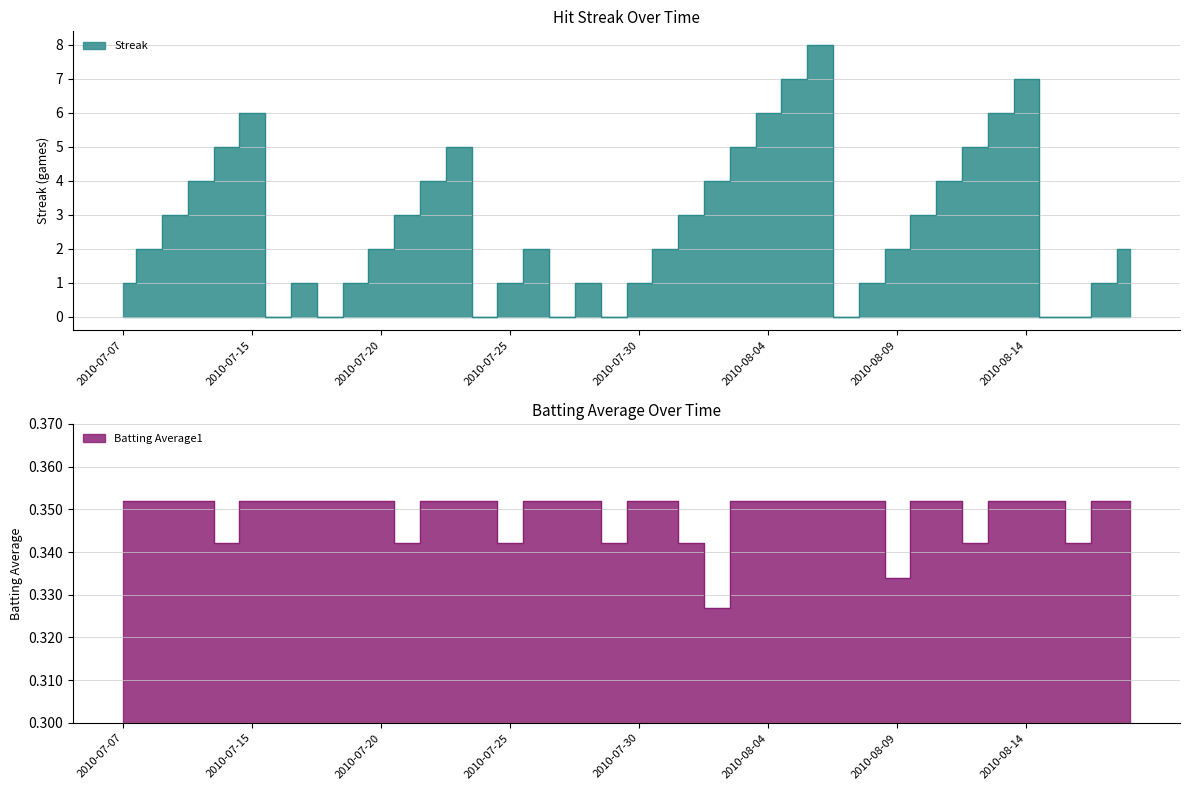

Reading right to left, extract all data points from this chart.

Streak: 2.0	1.0	0.0	0.0	7.0	6.0	5.0	4.0	3.0	2.0	1.0	0.0	8.0	7.0	6.0	5.0	4.0	3.0	2.0	1.0	0.0	1.0	0.0	2.0	1.0	0.0	5.0	4.0	3.0	2.0	1.0	0.0	1.0	0.0	6.0	5.0	4.0	3.0	2.0	1.0
Batting Average1: 0.4	0.4	0.3	0.4	0.4	0.4	0.3	0.4	0.4	0.3	0.4	0.4	0.4	0.4	0.4	0.4	0.3	0.3	0.4	0.4	0.3	0.4	0.4	0.4	0.3	0.4	0.4	0.4	0.3	0.4	0.4	0.4	0.4	0.4	0.4	0.3	0.4	0.4	0.4	0.4